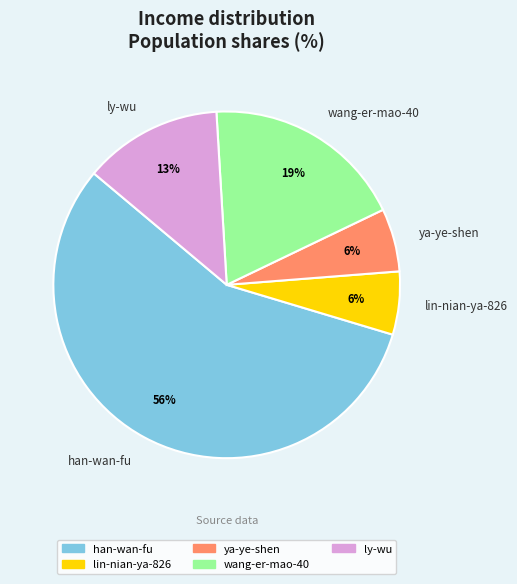

True or false: ya-ye-shen accounts for 6% of the total.

True